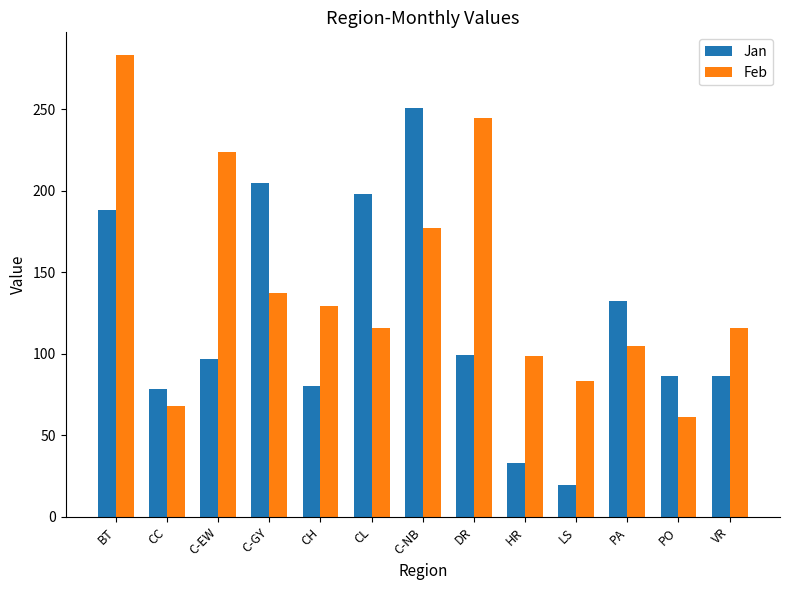

Where is Jan nearest to the value 135?

PA